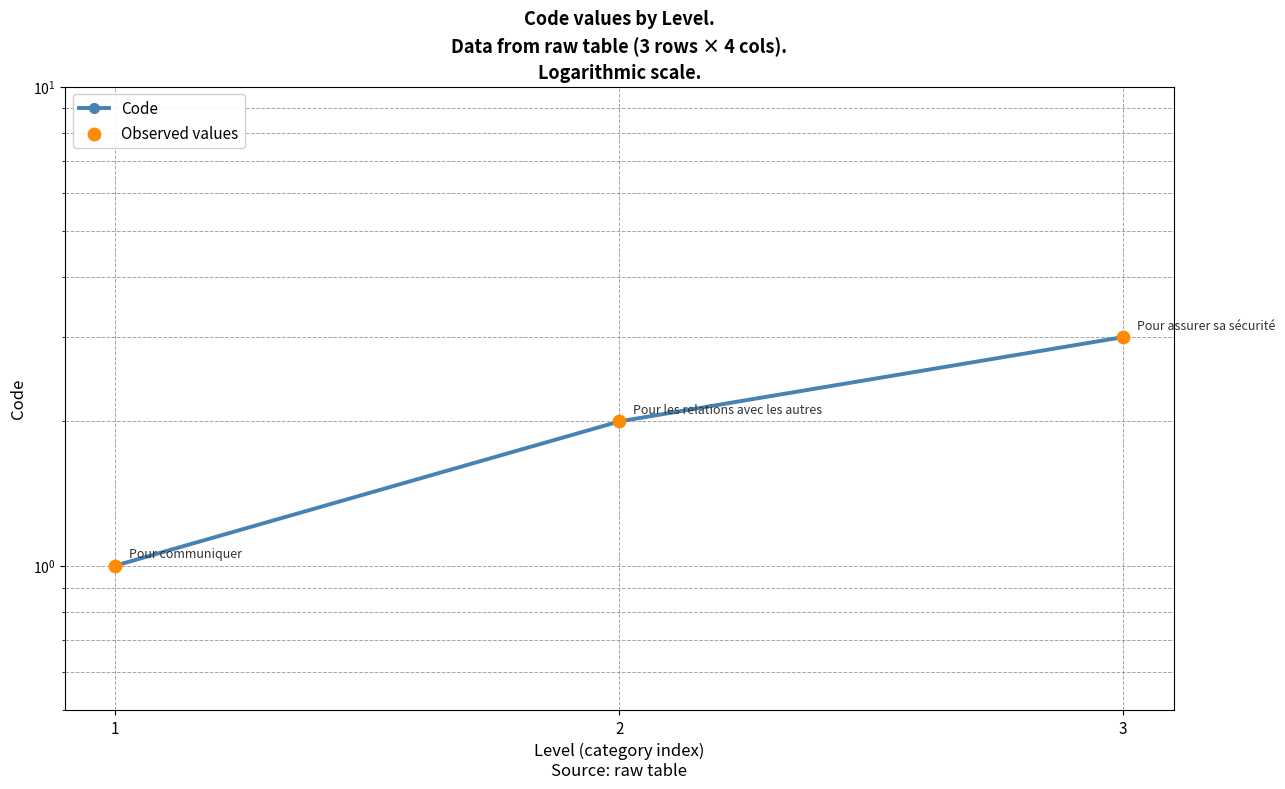

What are all the series names shown in the legend?

Code, Observed values